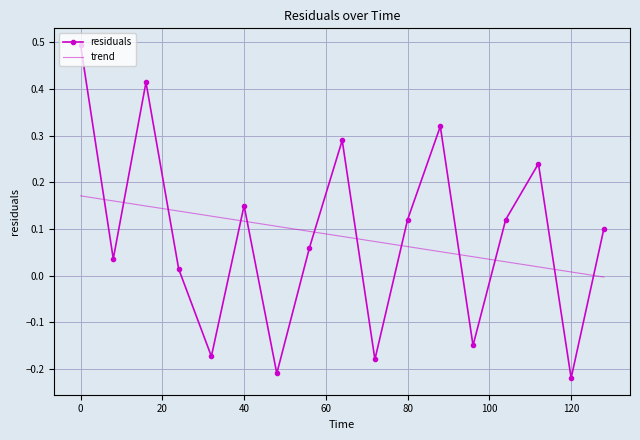

What is the difference between the maximum and minimum values in the residuals series?

0.7